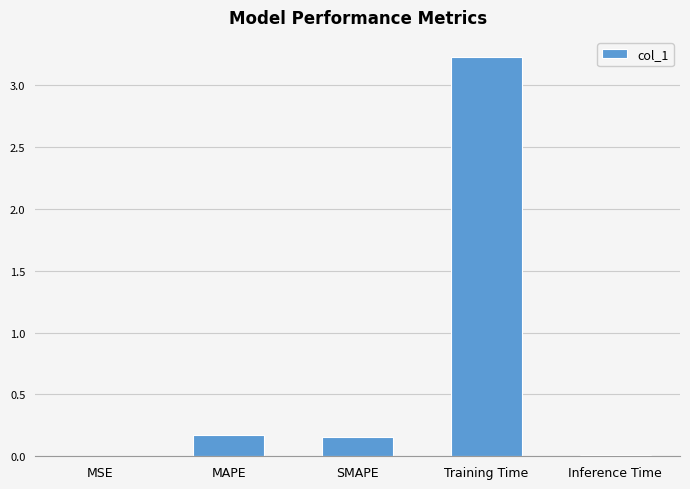

Are the bars grouped side by side (vs. stacked)?

No